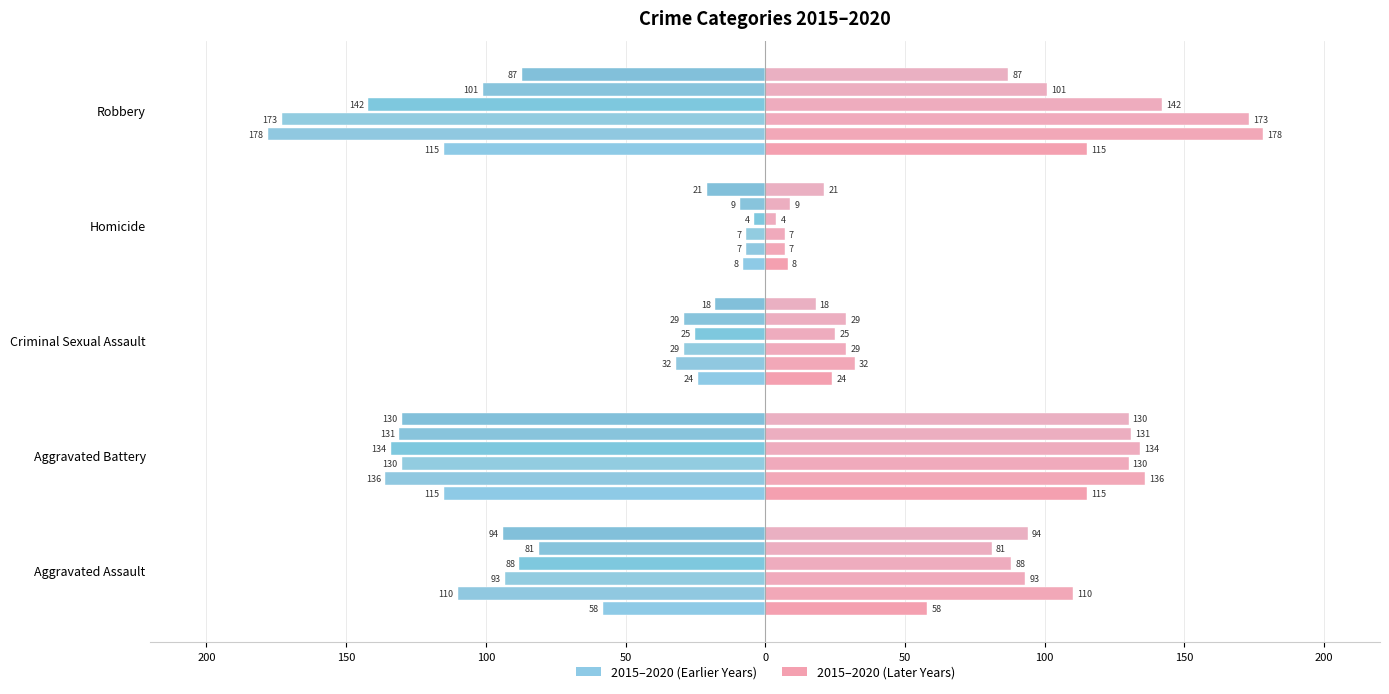

List the series in order of their overall mean, lowest first.

2015 (left), 2015 (right)